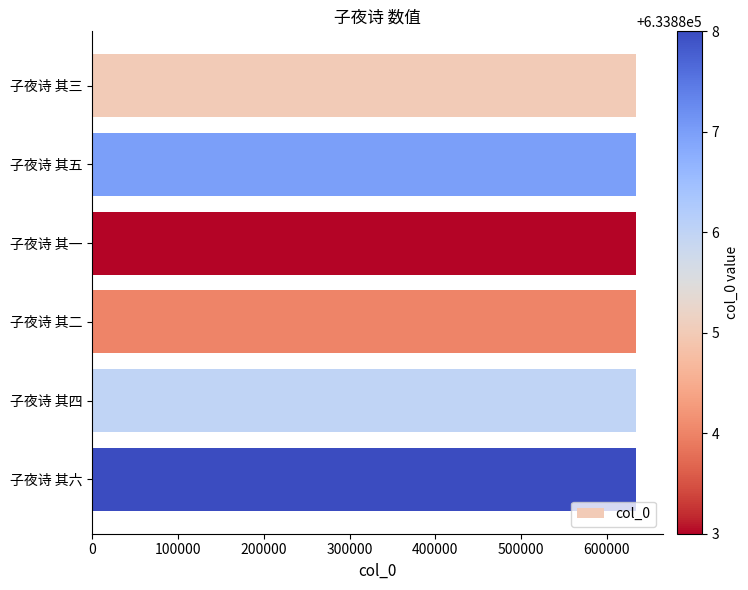

What is the average value?

633886